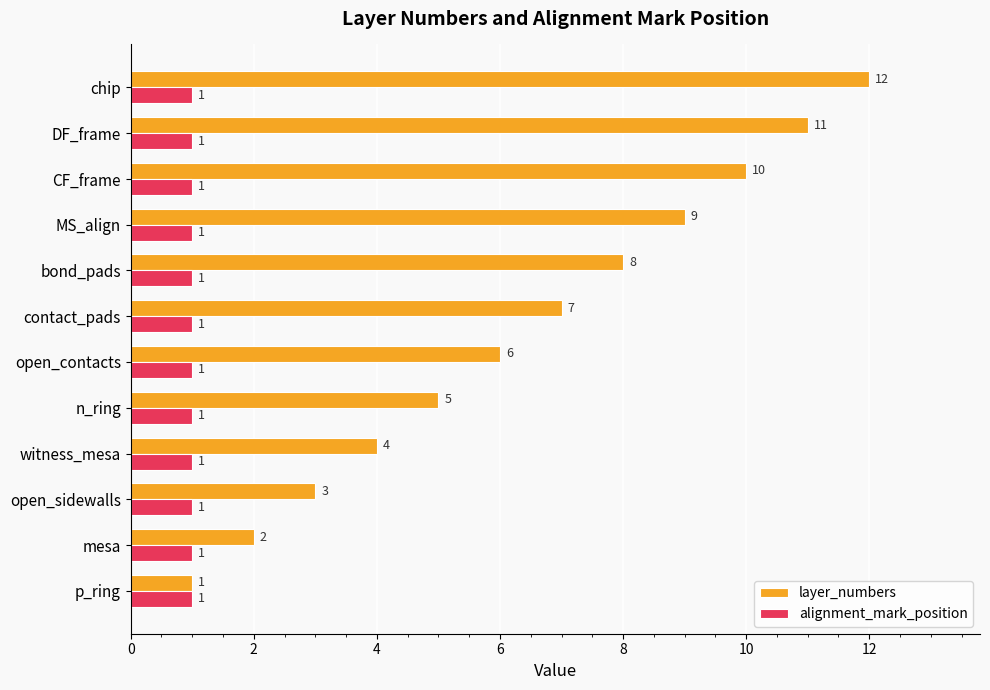

What is the sum of the layer_numbers values at p_ring and mesa?

3